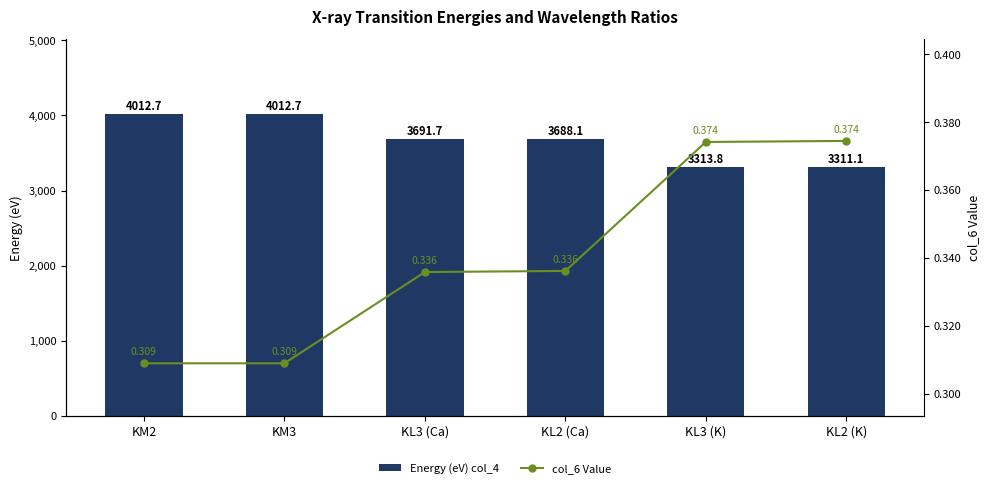

What is the label of the 6th bar from the right?

KM2